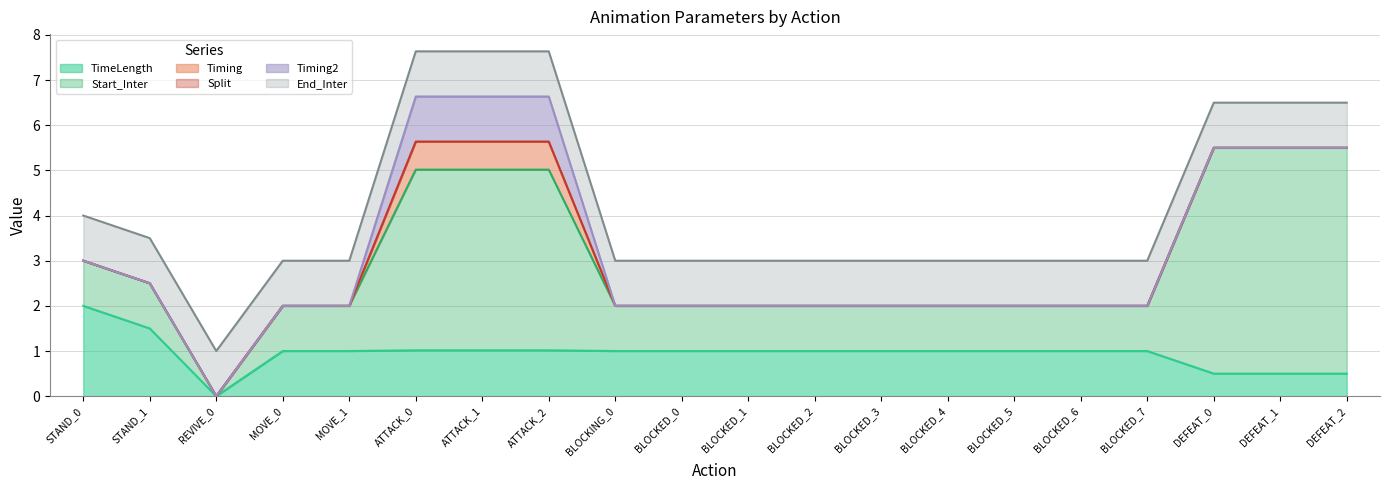

Rank the series by their maximum value, from lowest to highest.

Split, Timing, Timing2, End_Inter, TimeLength, Start_Inter